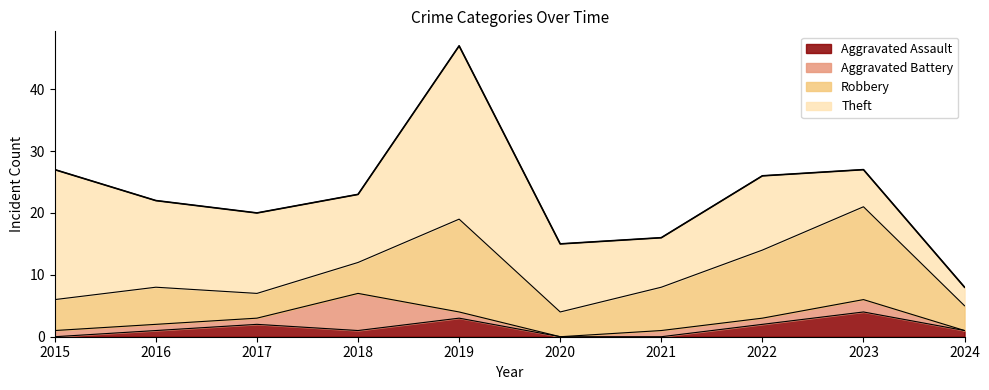

What are all the series names shown in the legend?

Aggravated Assault, Aggravated Battery, Robbery, Theft